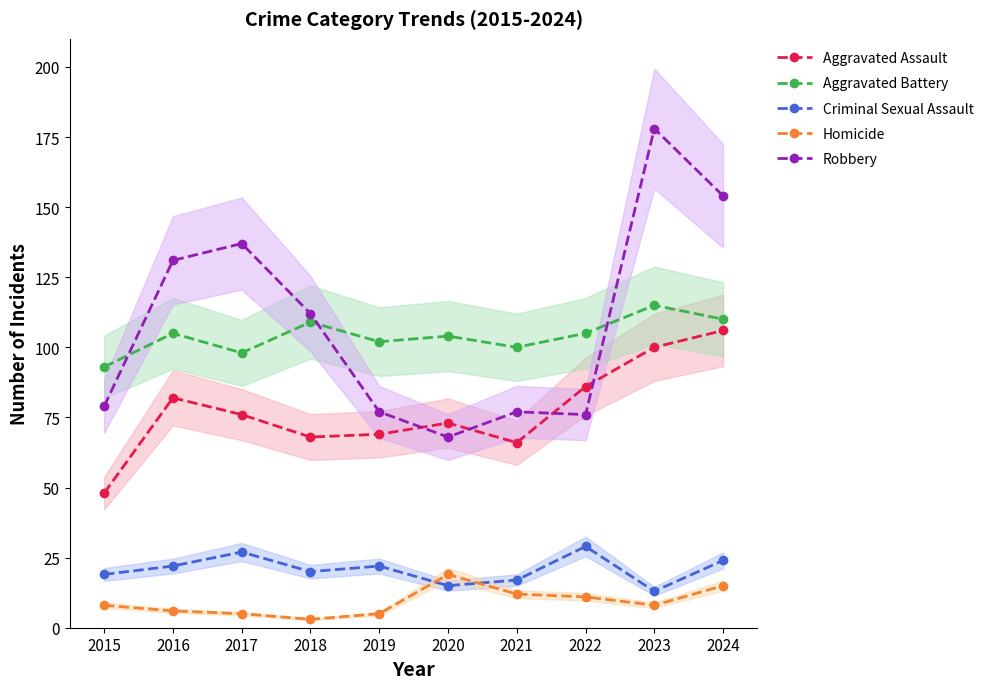

What is the value of the Aggravated Battery point at the 8th from the left?

105